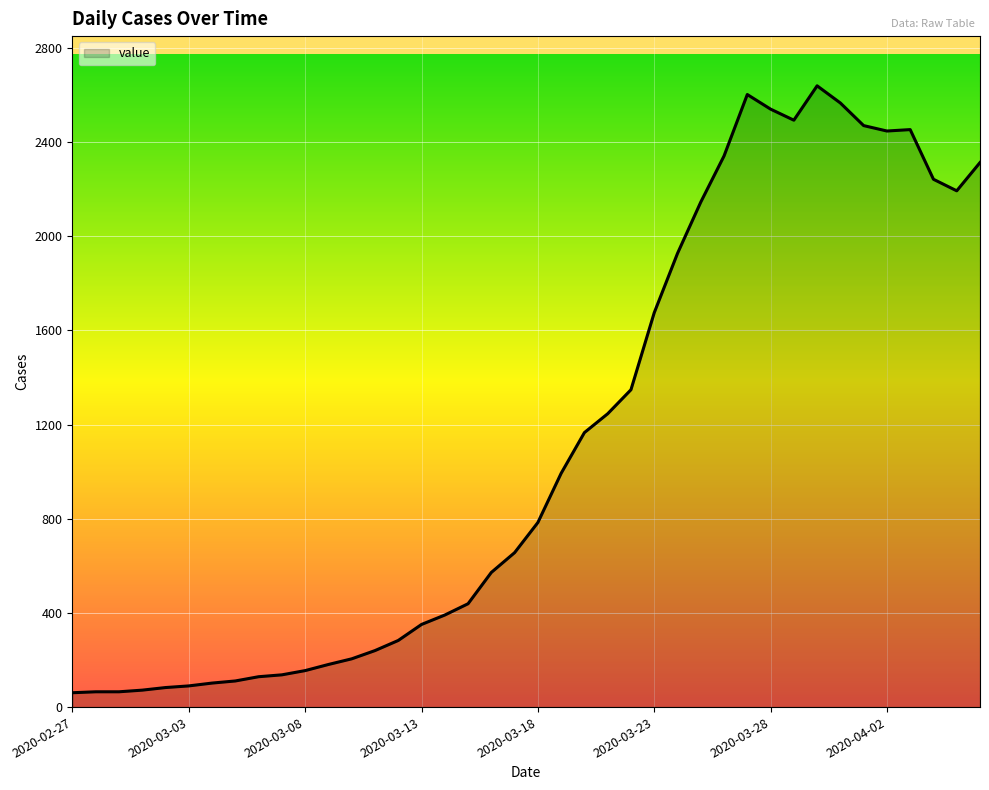

What is the maximum value shown in the chart?

2639